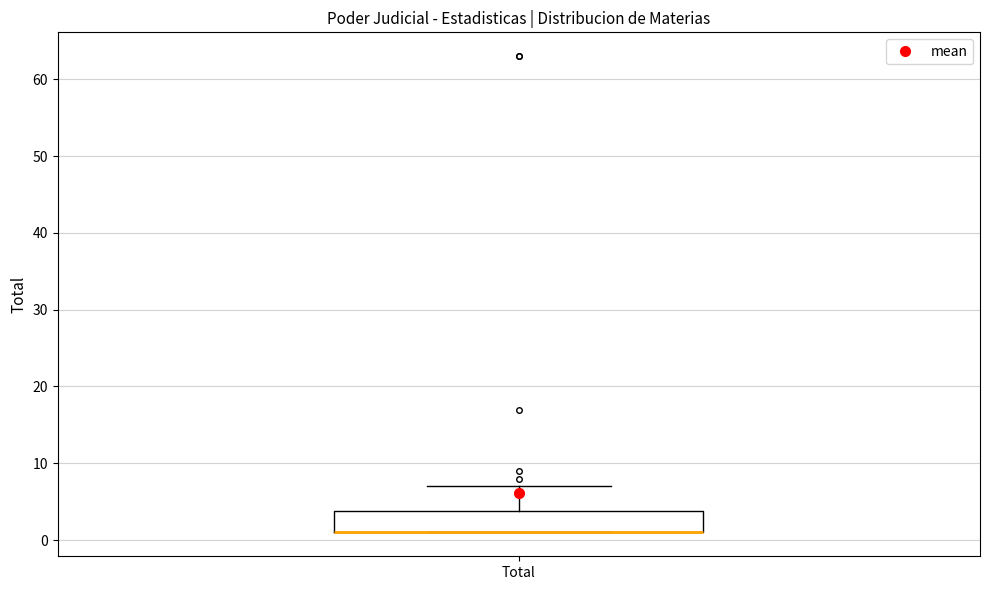

Read this box plot against the y-axis: the position of the median line, the range covered by the box, and the ends of both whiskers. The values are not printed on the chart, so give them approximately, as read against the axis.

median 1 (drawn on the box's lower edge), box 1 to 4, whiskers 1 to 7